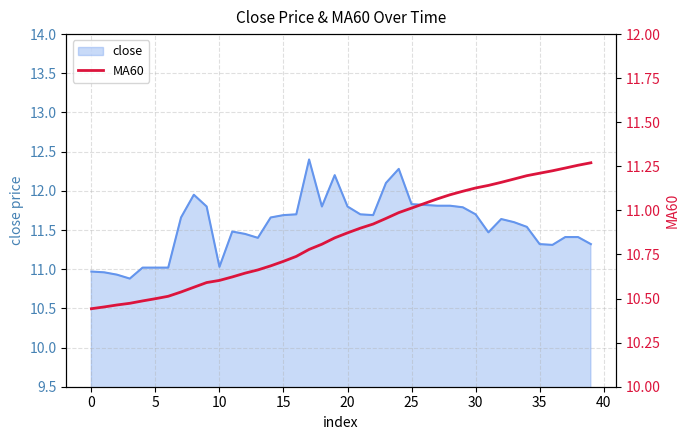

The close series shows 16.7 at 0. True or false?

False